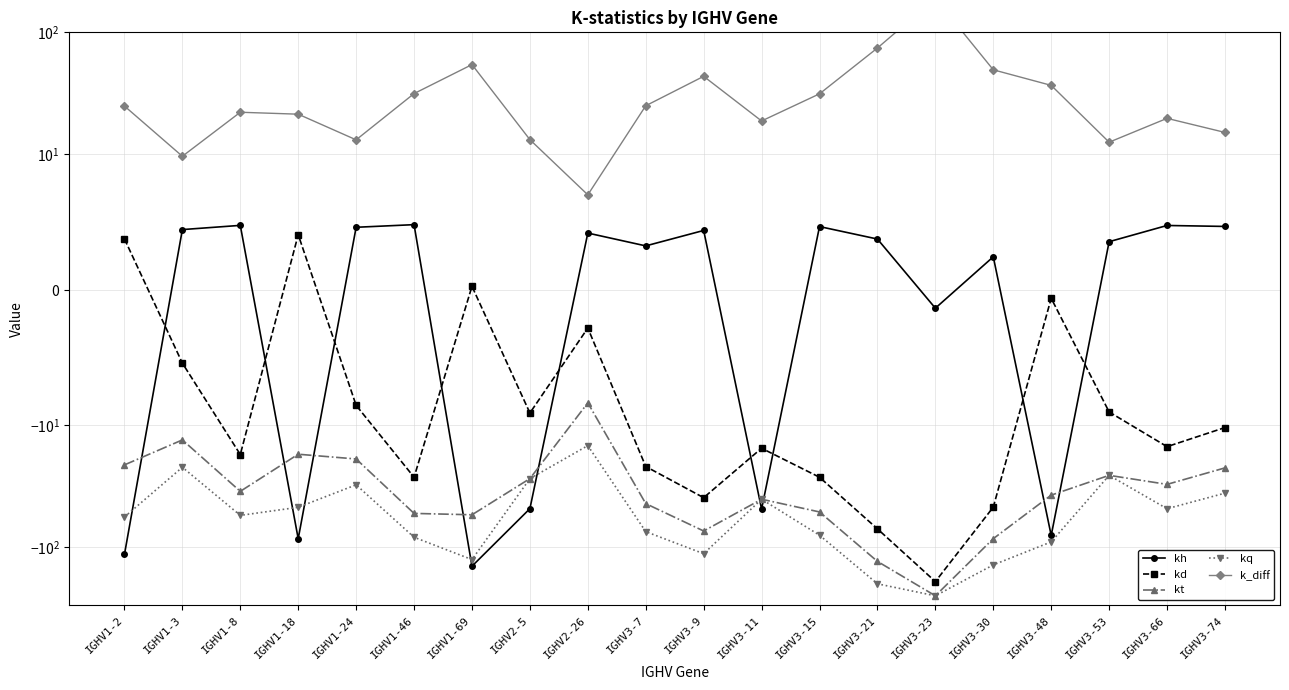

Rank the categories by k_diff value from lowest to highest.

IGHV2-26, IGHV1-3, IGHV3-53, IGHV1-24, IGHV2-5, IGHV3-74, IGHV3-11, IGHV3-66, IGHV1-18, IGHV1-8, IGHV1-2, IGHV3-7, IGHV3-15, IGHV1-46, IGHV3-48, IGHV3-9, IGHV3-30, IGHV1-69, IGHV3-21, IGHV3-23